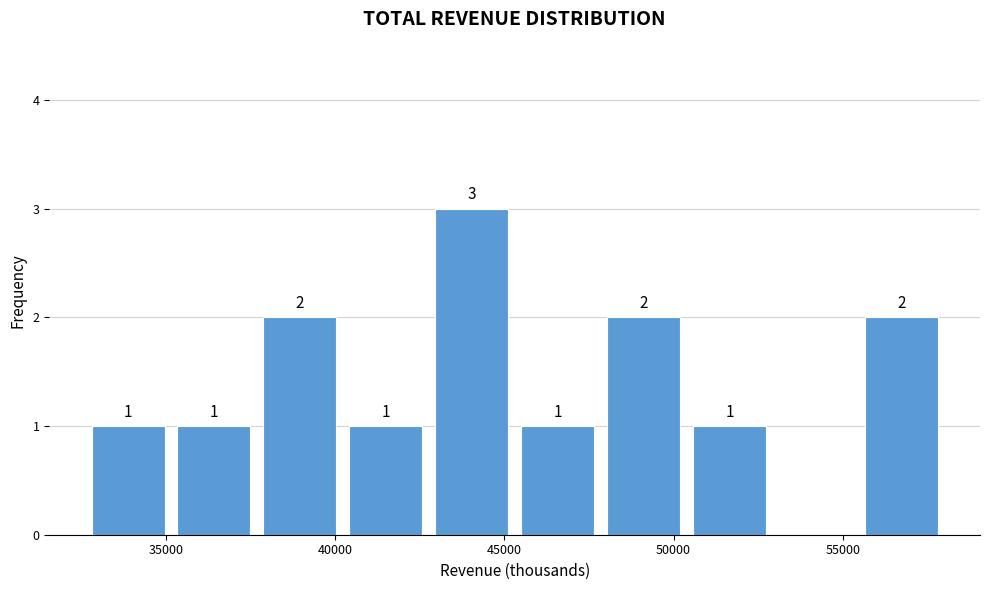

Over which range of the x-axis is the bar tallest?

43000 to 45500